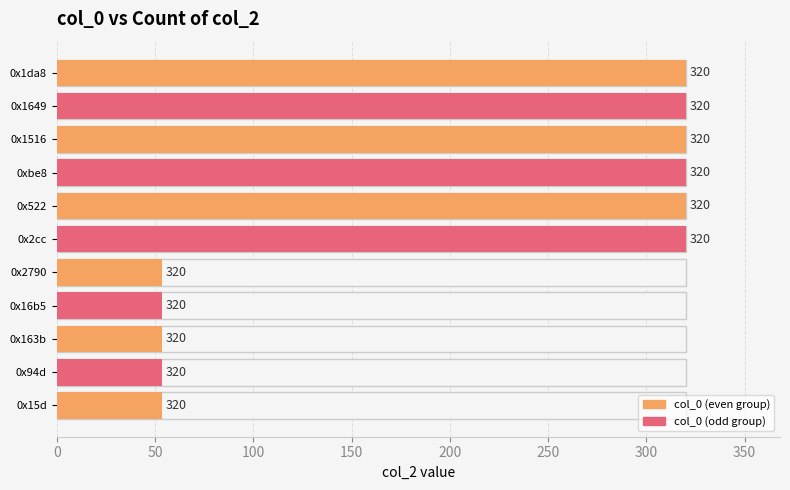

True or false: the data shows 18.1 at 200.

False